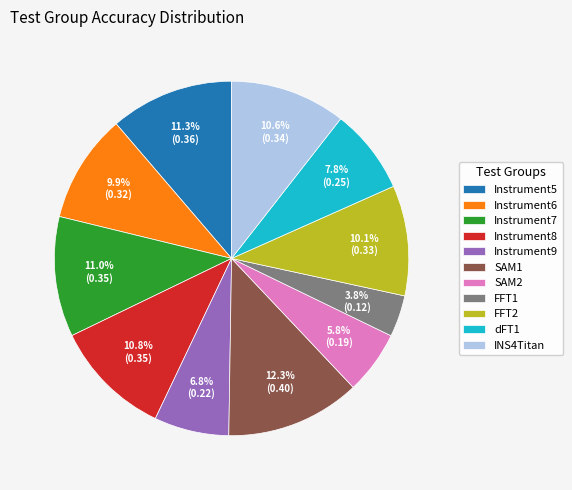

Count the number of slices in the pie.

11